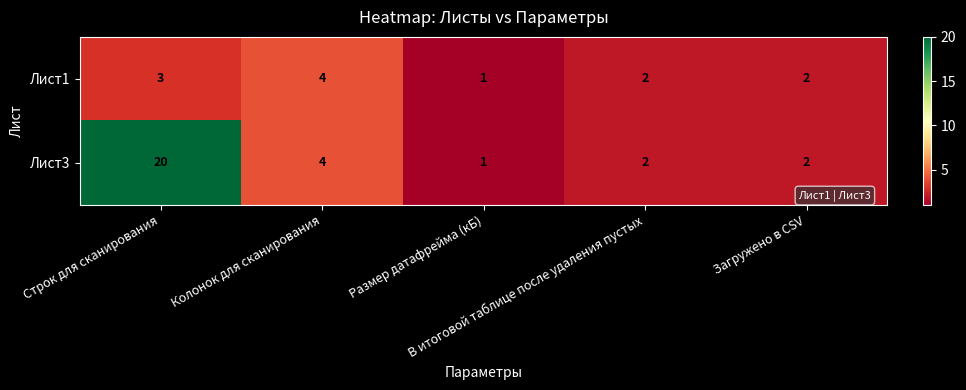

Which series has the largest range (max minus min)?

Лист3